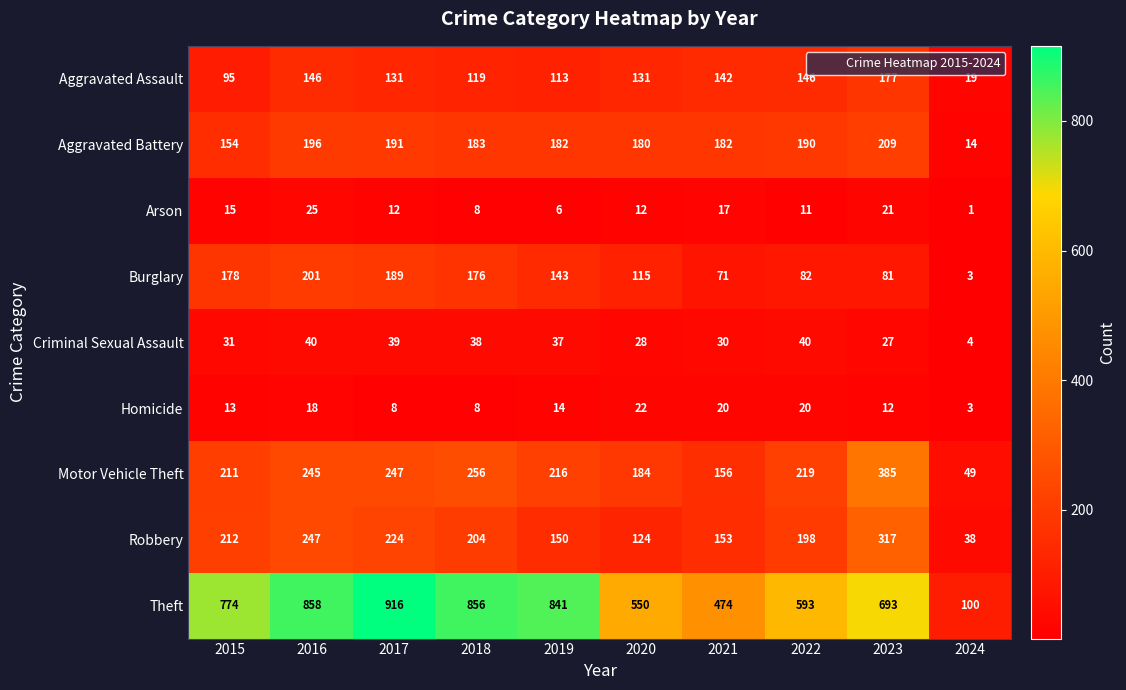

What is the difference between the maximum and second lowest values in the Criminal Sexual Assault series?

13